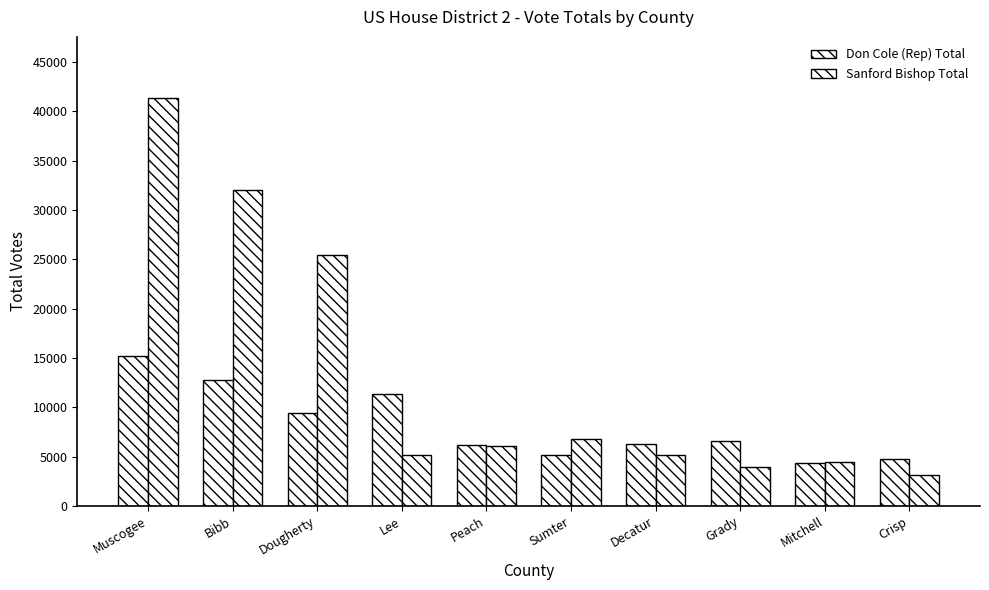

Rank the series by their maximum value, from highest to lowest.

Sanford Bishop Total, Don Cole (Rep) Total